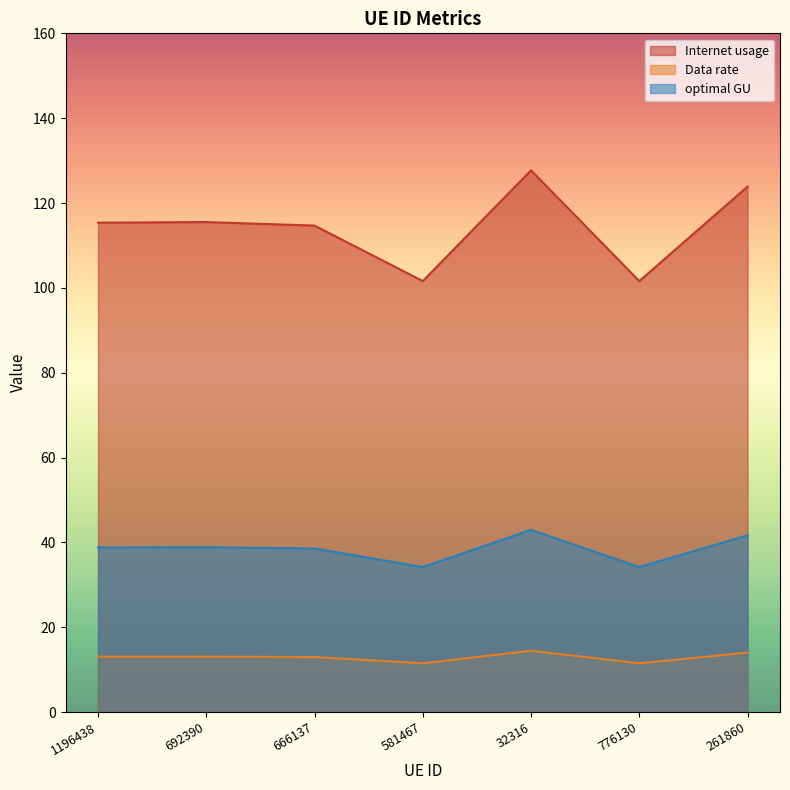

At which label does Internet usage reach its peak?

32316